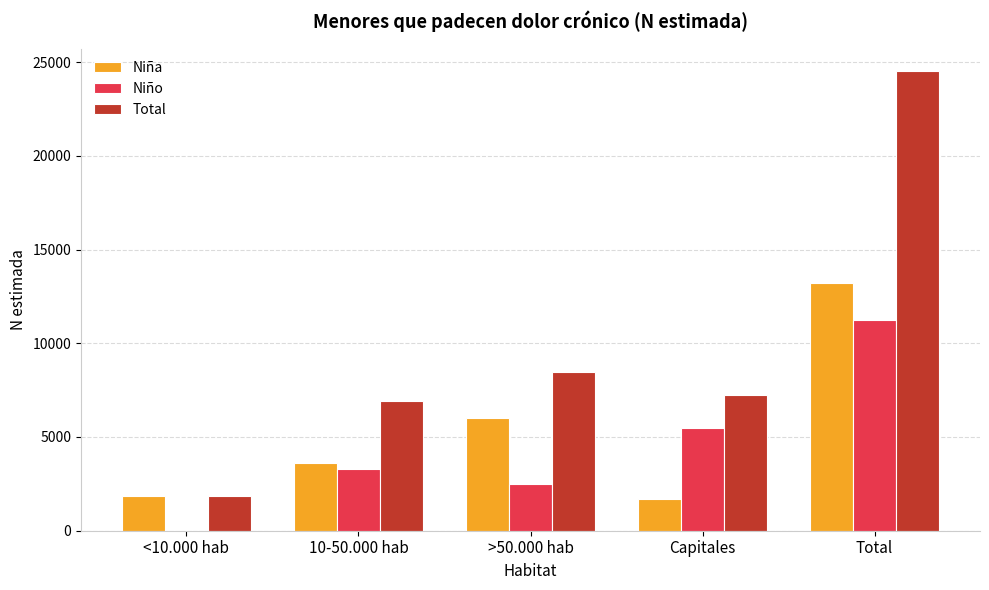

True or false: Niño has a value of 1357 at Capitales.

False